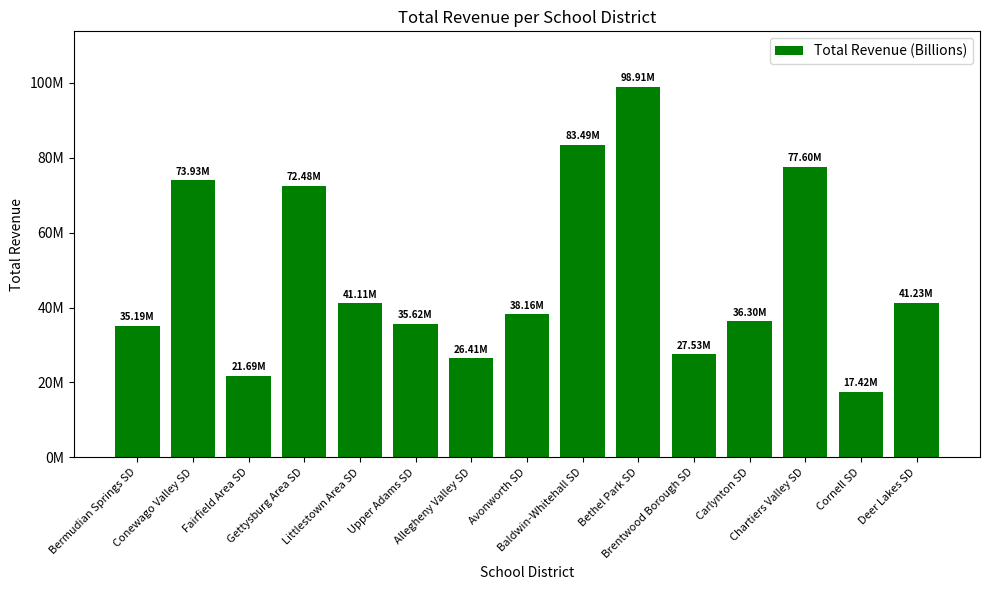

Which has a higher value, Carlynton SD or Deer Lakes SD?

Deer Lakes SD